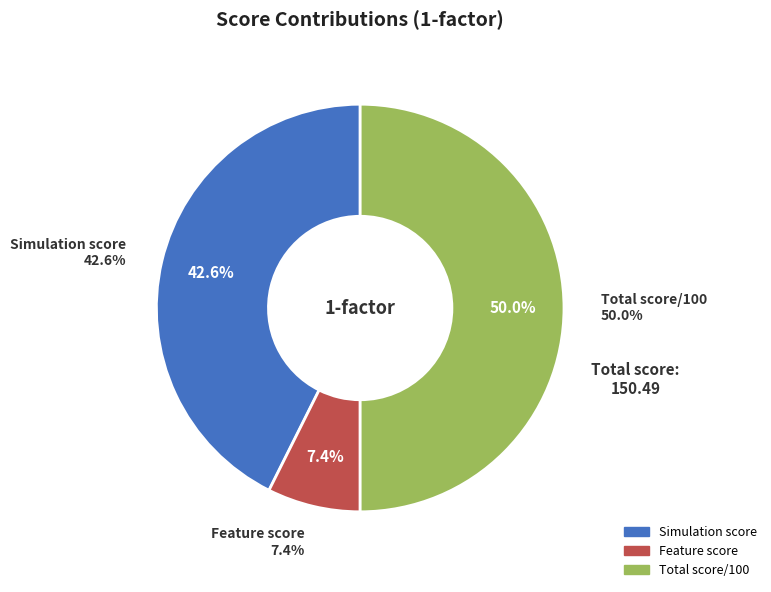

Is it true that Feature score is 7% of the pie?

True